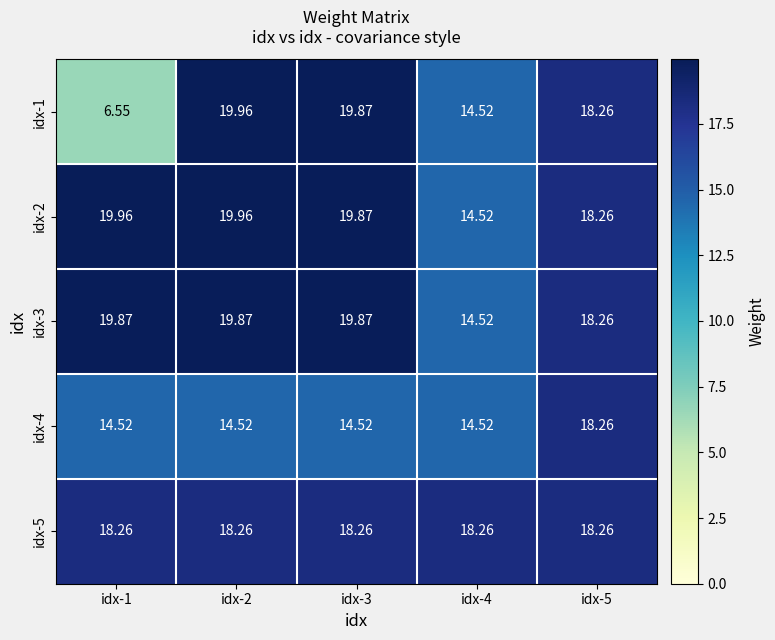

Is the value of idx-4 at idx-1 greater than the value of idx-2 at idx-2?

No